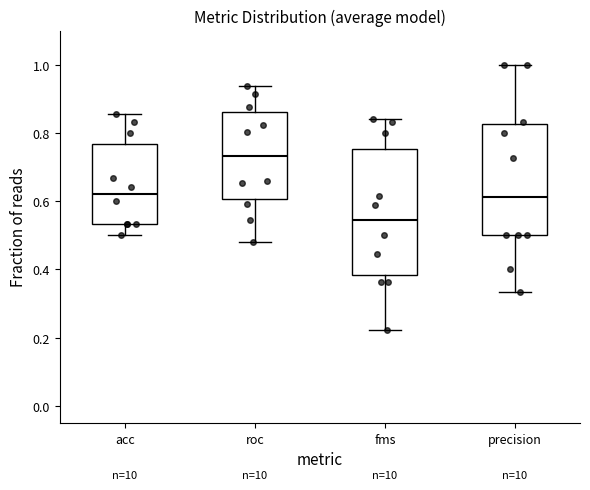

Reading left to right, read every box against the y-axis: the position of its median line, the range the box covers, and the ends of its whiskers. The values are not printed on the chart, so give them approximately, as read against the axis.

acc: median 0.62, box 0.54 to 0.76, whiskers 0.50 to 0.86
roc: median 0.74, box 0.60 to 0.86, whiskers 0.48 to 0.94
fms: median 0.54, box 0.38 to 0.76, whiskers 0.22 to 0.84
precision: median 0.62, box 0.50 to 0.82, whiskers 0.34 to 1.00